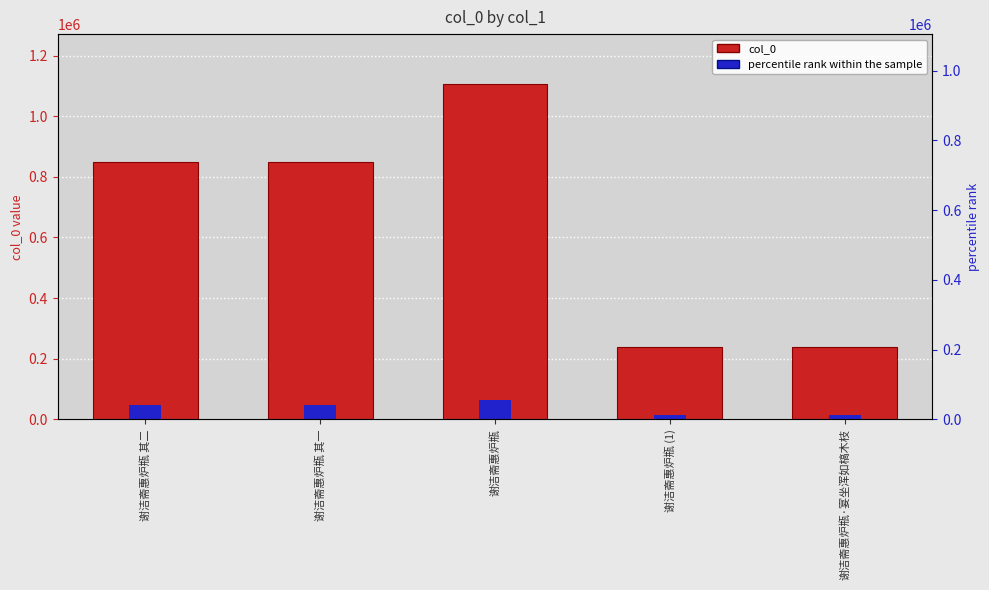

What is the label of the 3rd bar from the left?

谢洁斋惠炉瓶